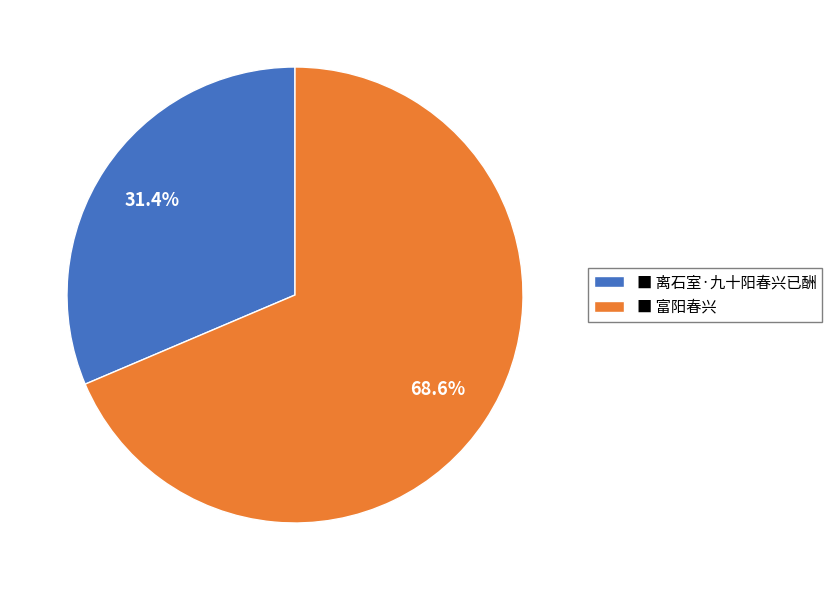

Combined, what portion of the pie is ■ 富阳春兴 and ■ 离石室·九十阳春兴已酬?

100.0%